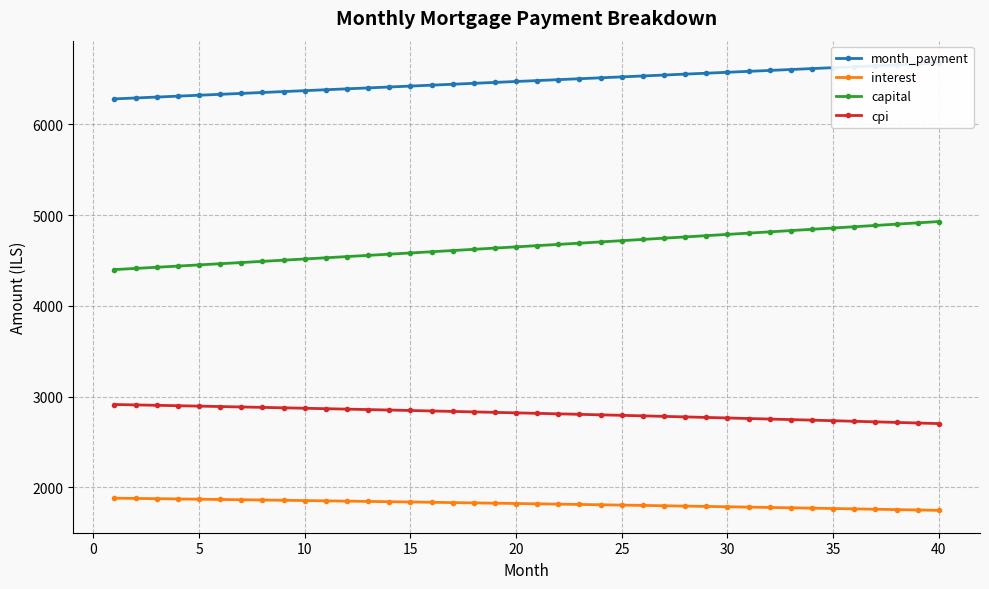

True or false: cpi and capital intersect in this chart.

False